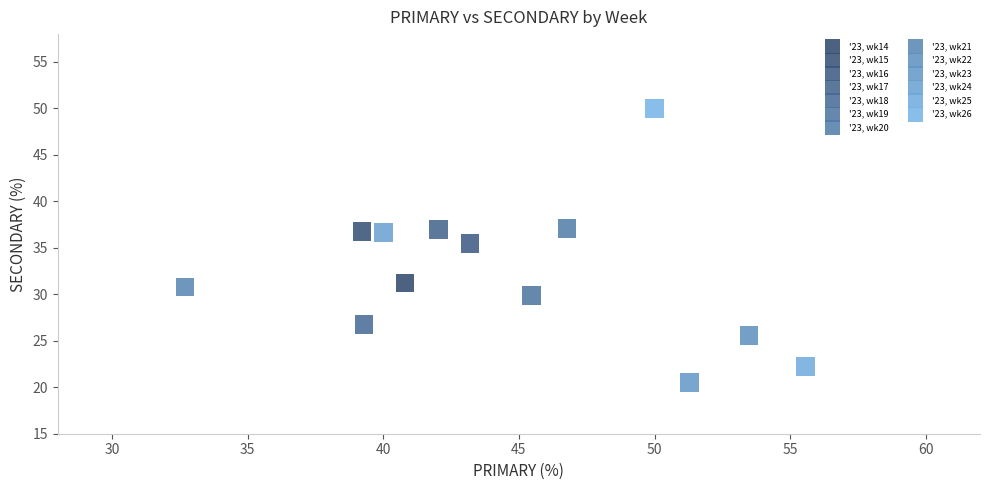

Which series reaches the minimum Y coordinate?

'23, wk23